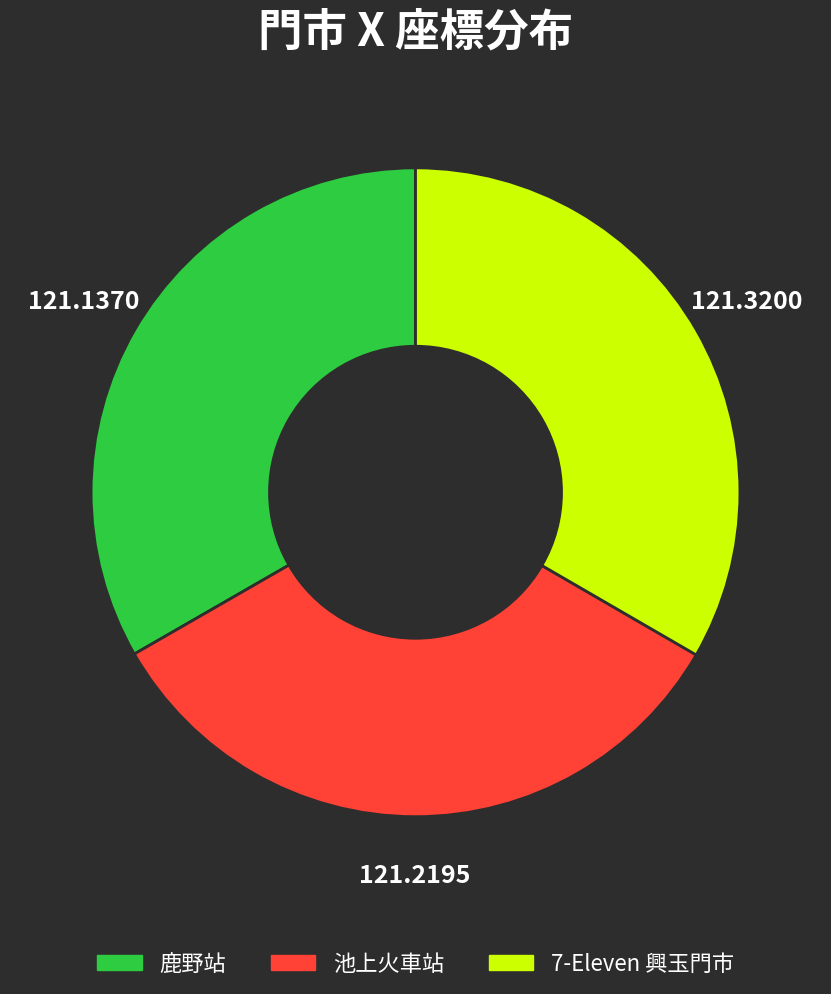

Approximately how many times larger is the value at 鹿野站 compared to 7-Eleven 興玉門市?

1.0